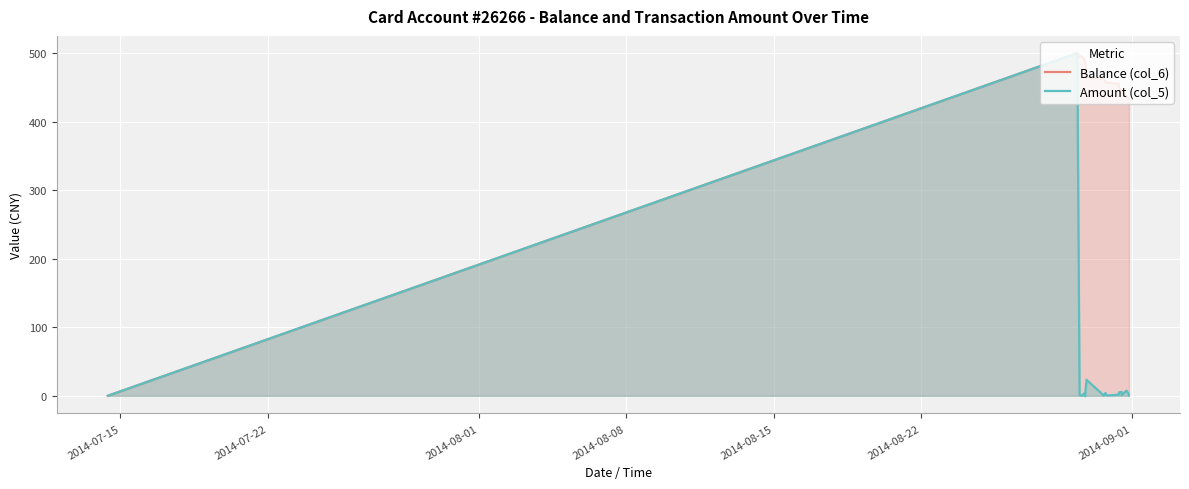

True or false: Amount (col_5) has more than 2 interior local peaks.

True